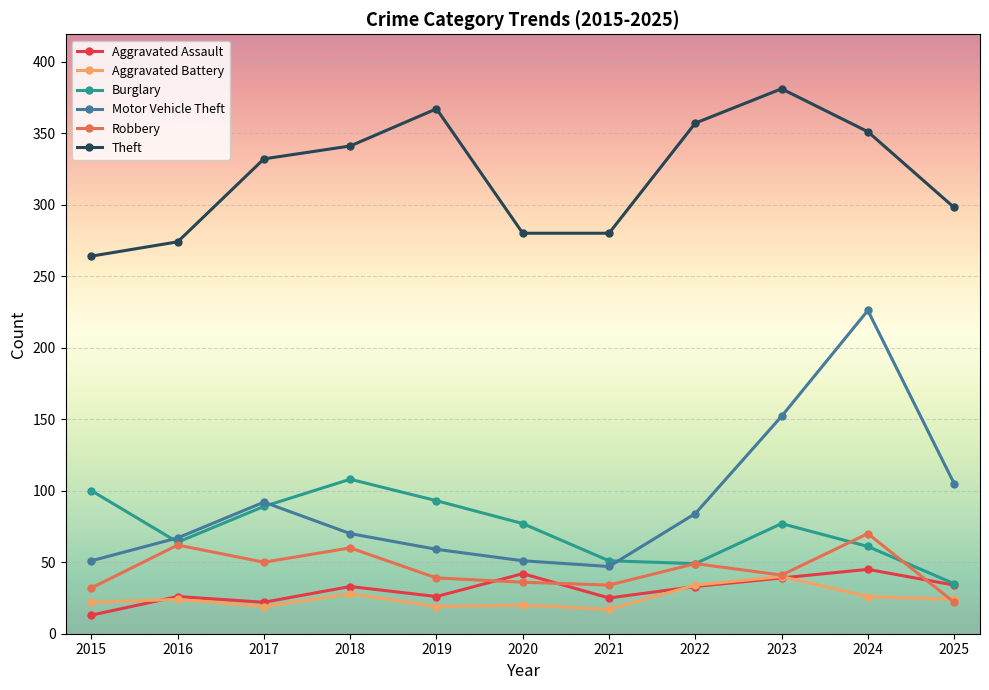

At which category is the sum across all series the highest?

2024